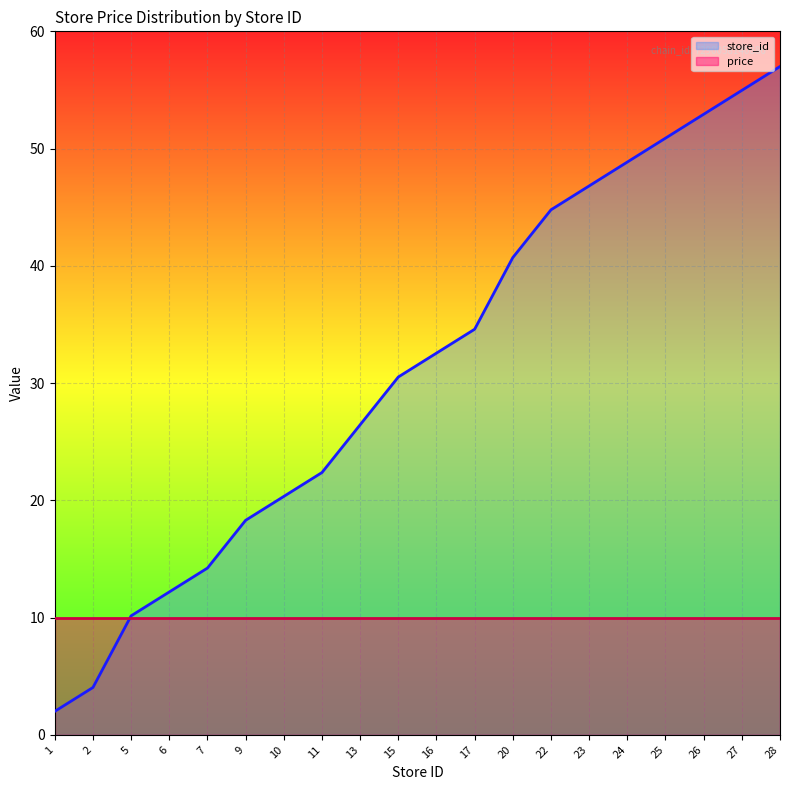

Is it true that the value at 23 is 68.7?

False